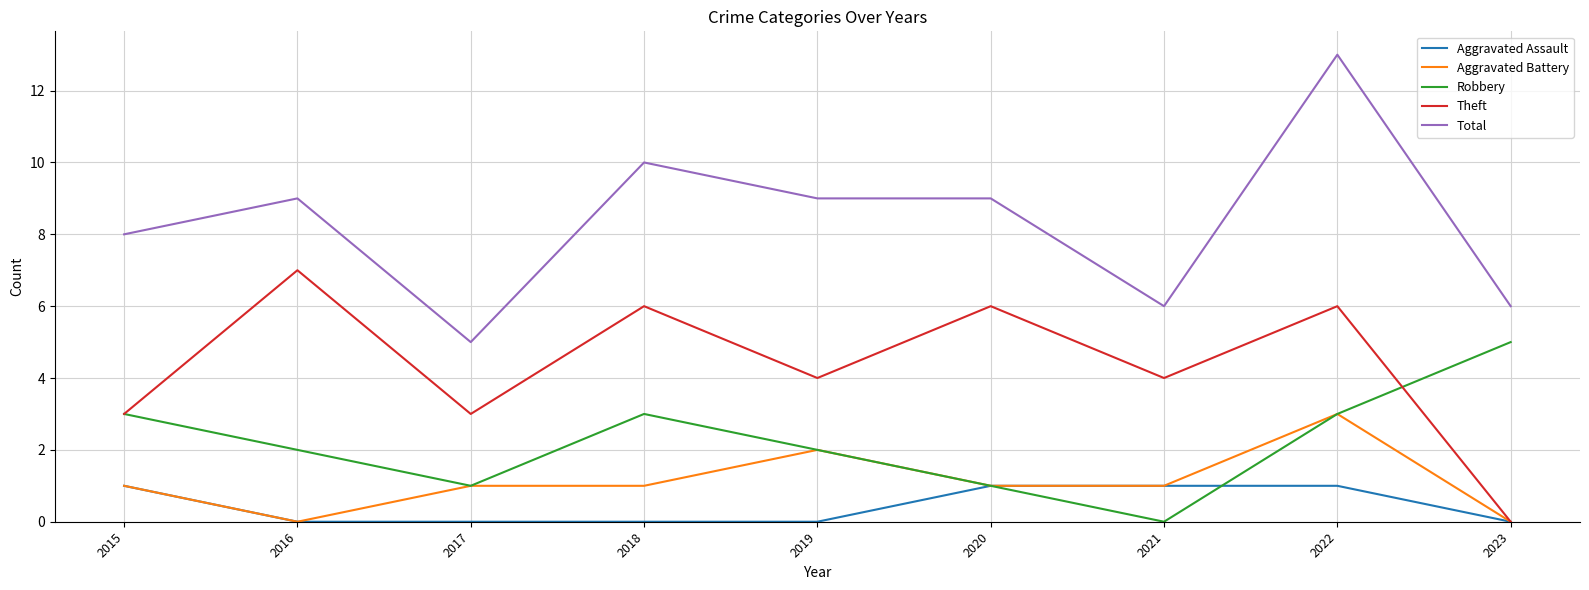

What is the difference between the Theft values at 2021 and 2023?

4